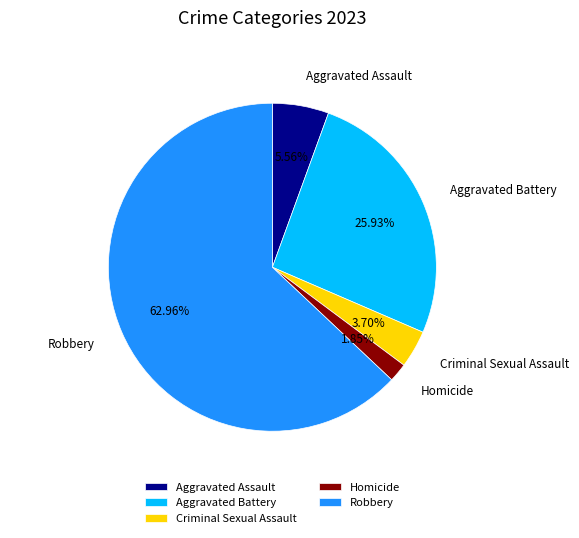

The Aggravated Battery slice represents 18% of the pie. True or false?

False